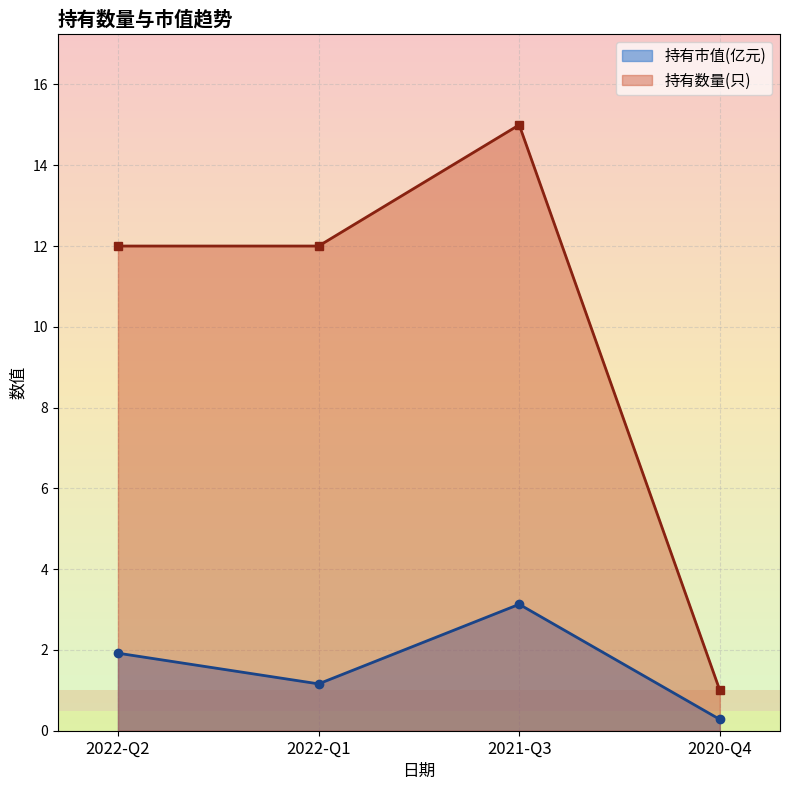

True or false: 持有数量(只) and 持有市值(亿元) cross at least once.

False